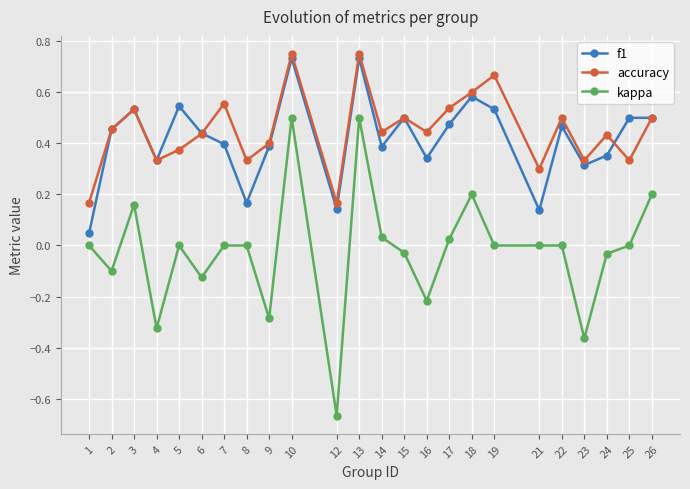

Which series has the largest range (max minus min)?

kappa